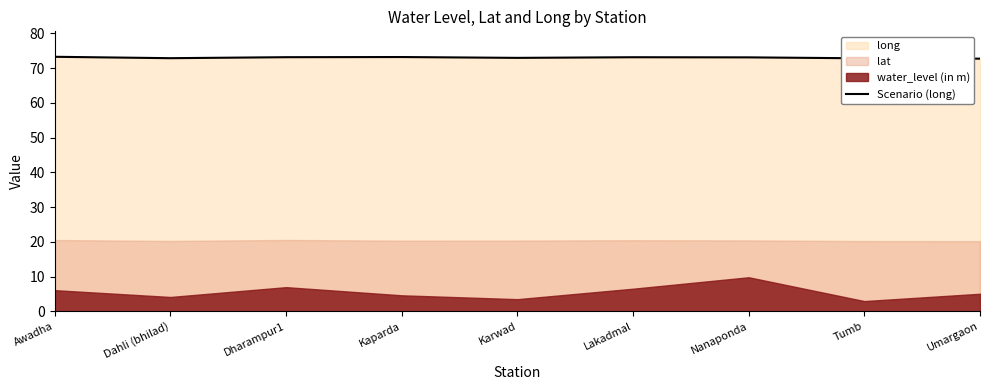

What is the difference between the maximum and minimum values?

0.5